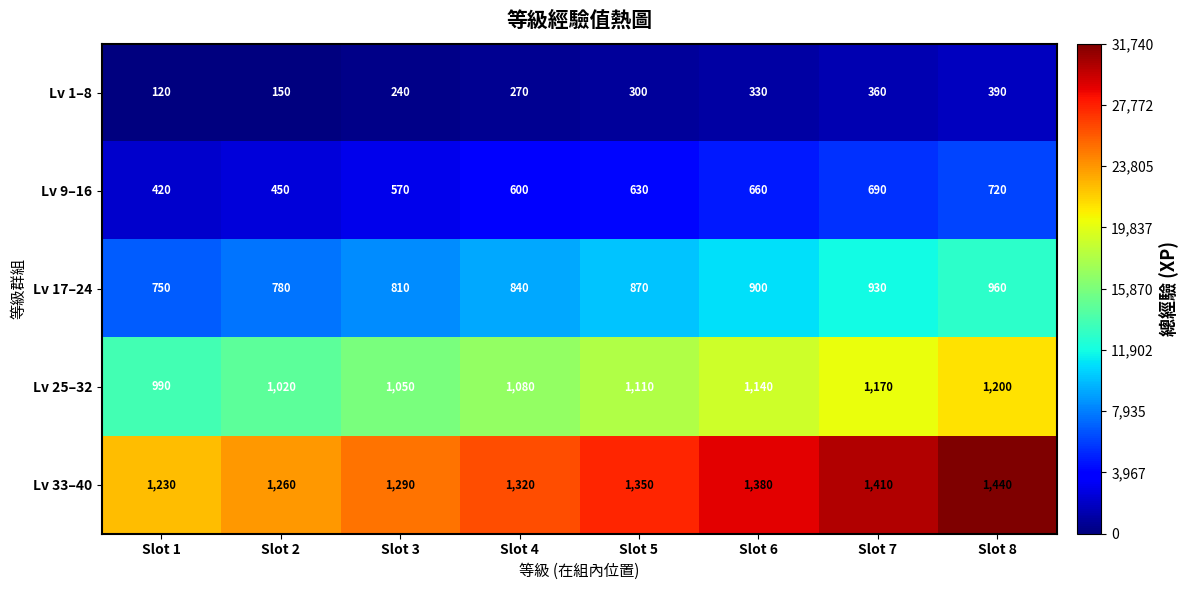

At which category is the sum across all series the highest?

Slot 8